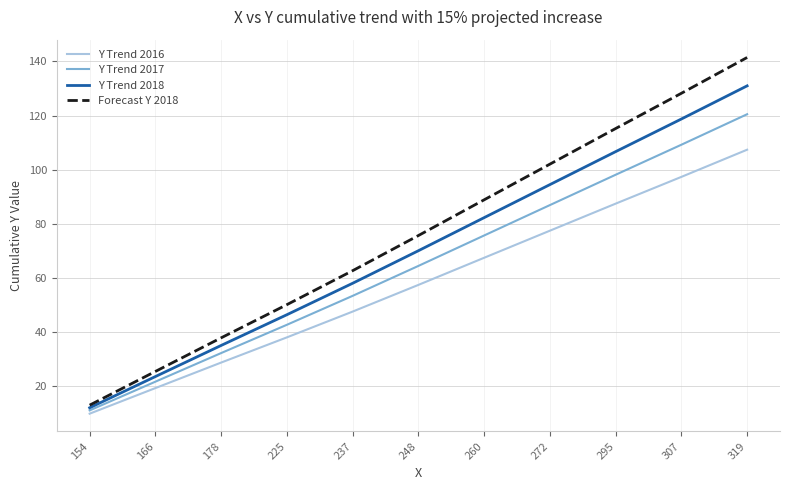

Reading left to right, list all the values displayed in this chart.

Y Trend 2016: 9.9	19.4	28.8	38.1	47.6	57.5	67.5	77.5	87.5	97.4	107.4
Y Trend 2017: 11.1	21.8	32.3	42.8	53.4	64.5	75.7	87.0	98.2	109.3	120.5
Y Trend 2018: 12.1	23.6	35.1	46.5	58.1	70.1	82.3	94.5	106.7	118.8	131.0
Forecast Y 2018: 13.1	25.5	37.9	50.2	62.7	75.7	88.9	102.1	115.2	128.3	141.5